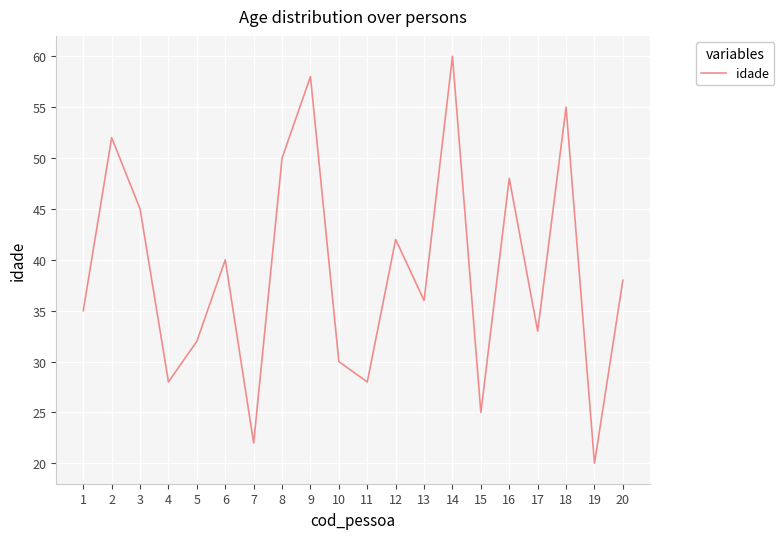

The chart shows a value of 26 at 9. True or false?

False